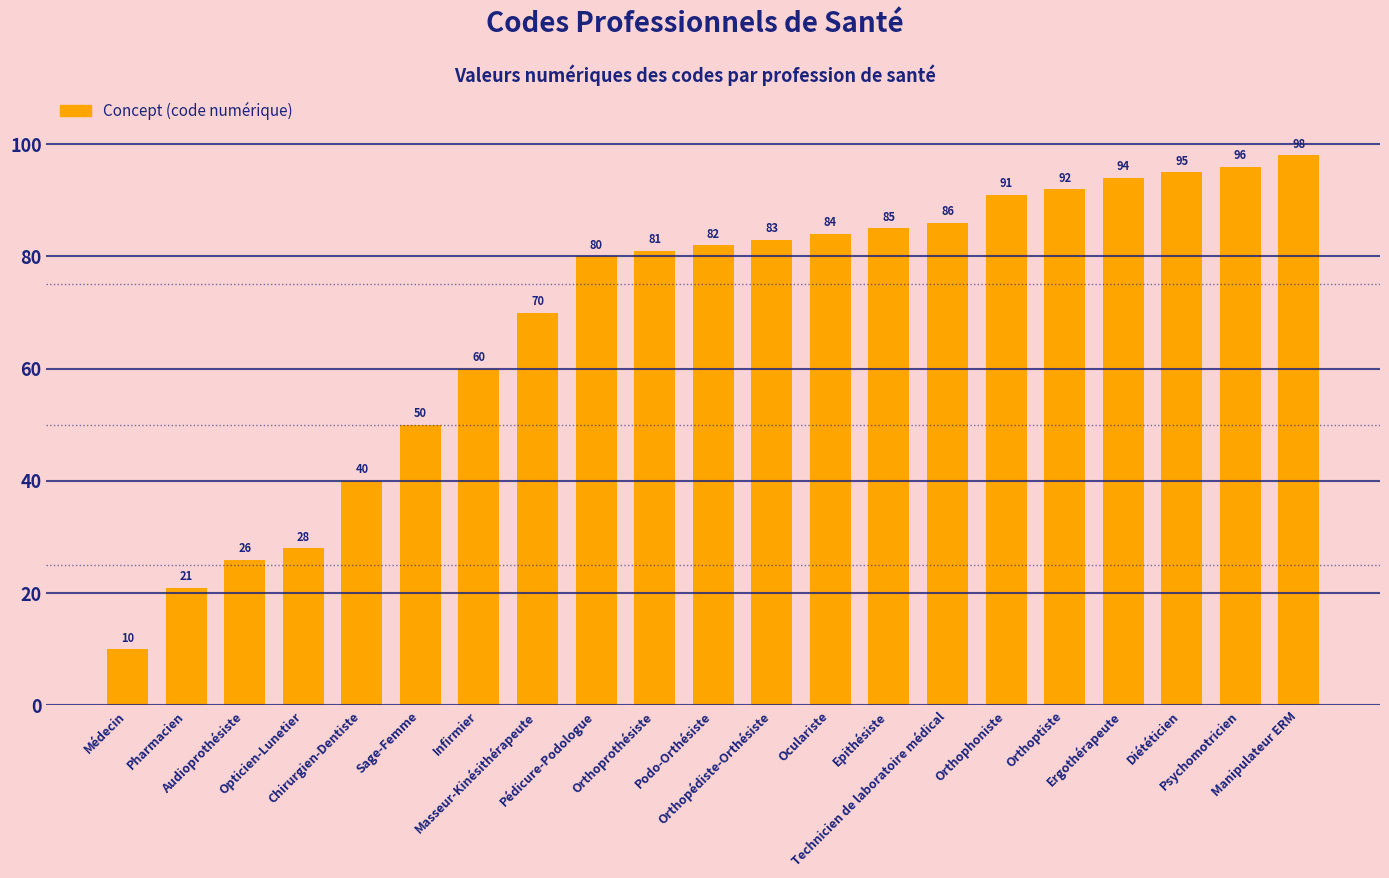

At which label is the value closest to 54?

Sage-Femme